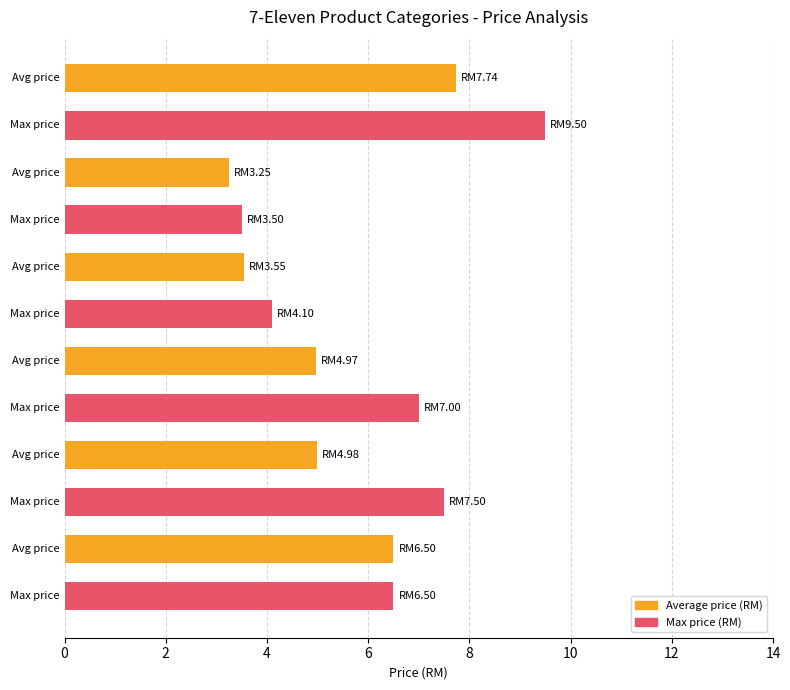

Which series has the largest range (max minus min)?

Max price (RM)